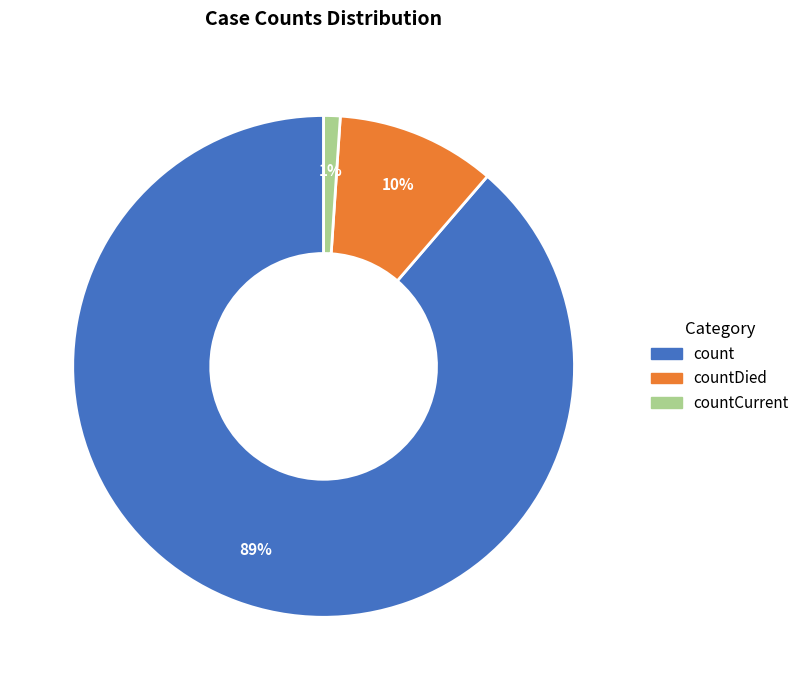

Count the number of slices in the pie.

3